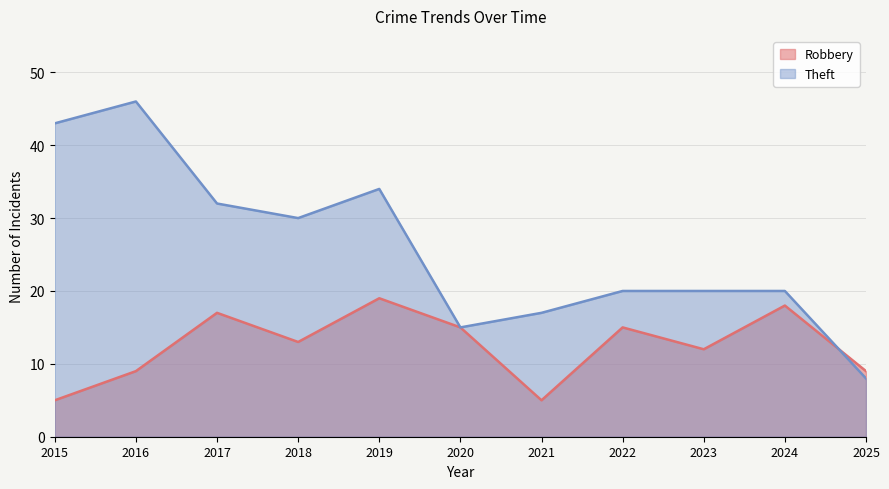

True or false: Robbery and Theft cross at least once.

True